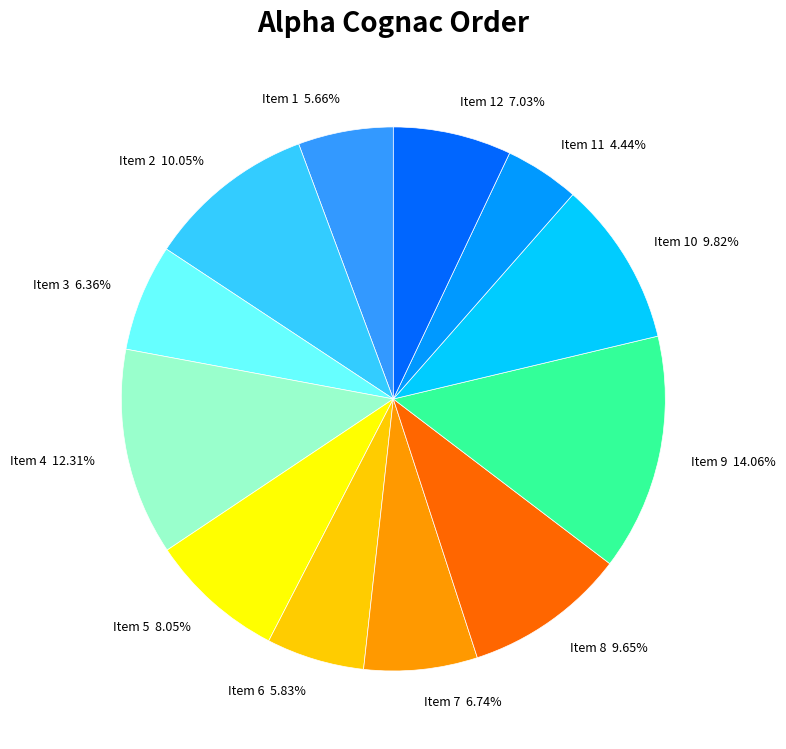

Is there a majority slice in this chart?

No